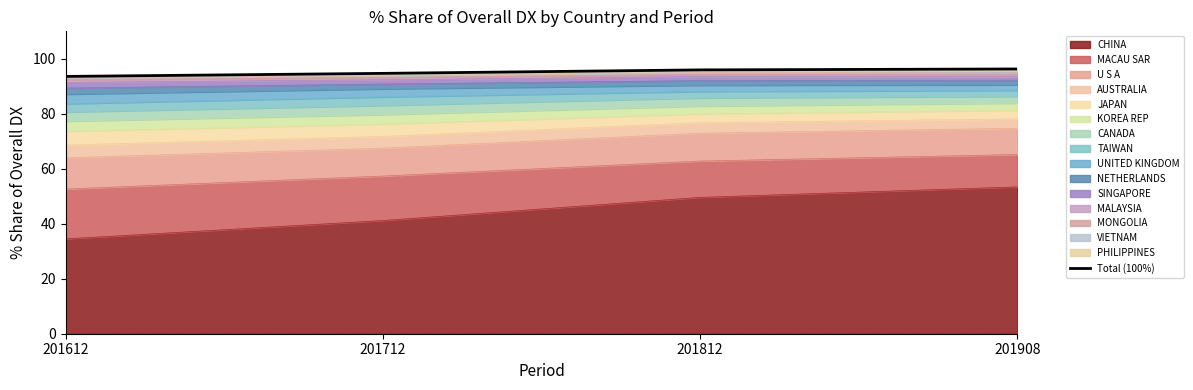

What is the minimum value shown in the chart?

93.6